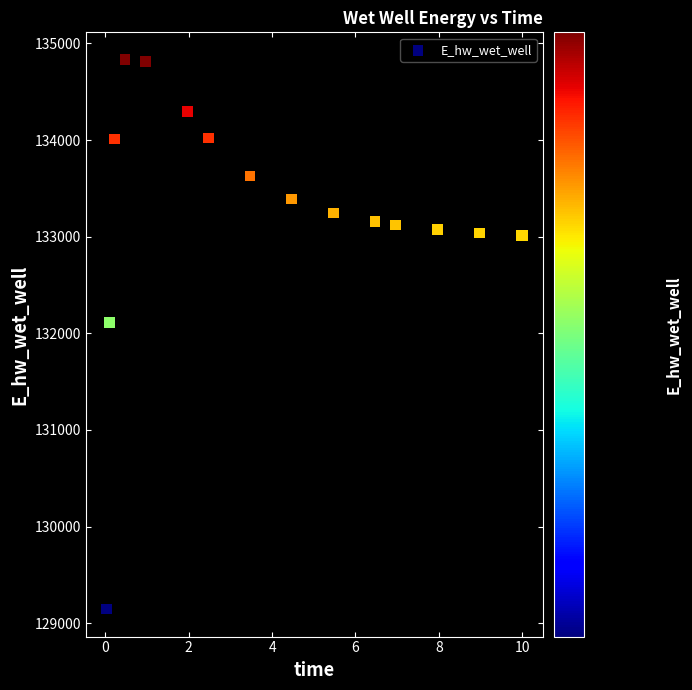

What Y value in the scatter plot is closest to 131988?

132112.4